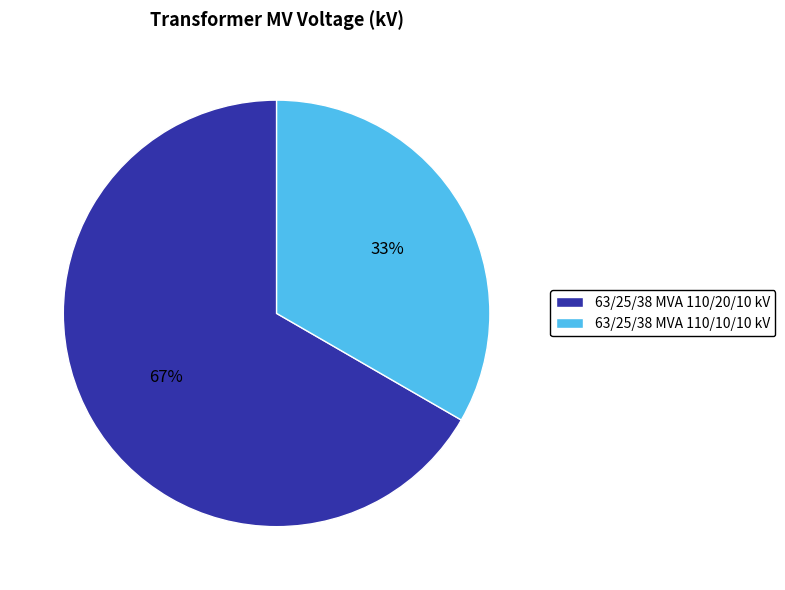

Is the sum of 63/25/38 MVA 110/10/10 kV and 63/25/38 MVA 110/20/10 kV greater than half?

Yes